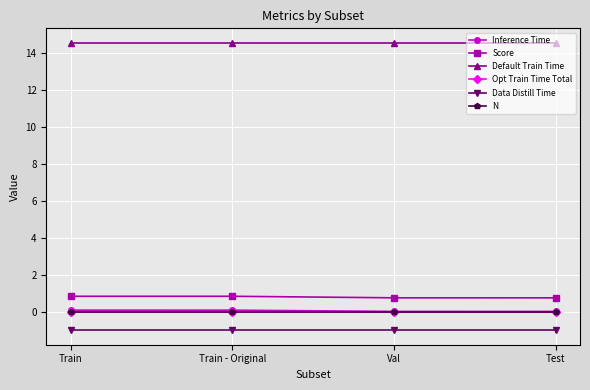

What is the label of the 1st point from the left?

Train